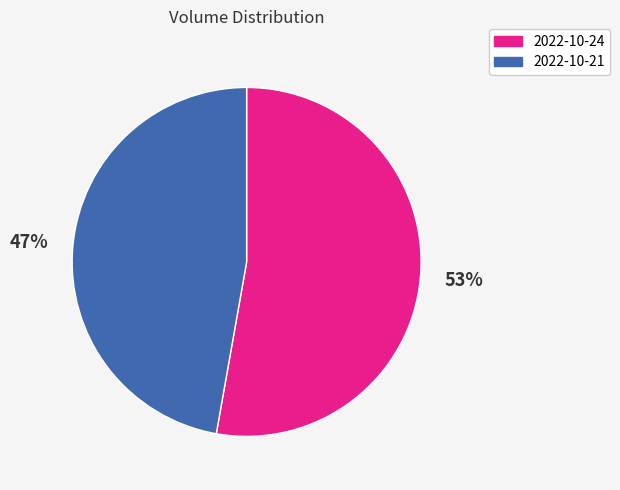

Which category has the smallest portion of the pie?

2022-10-21